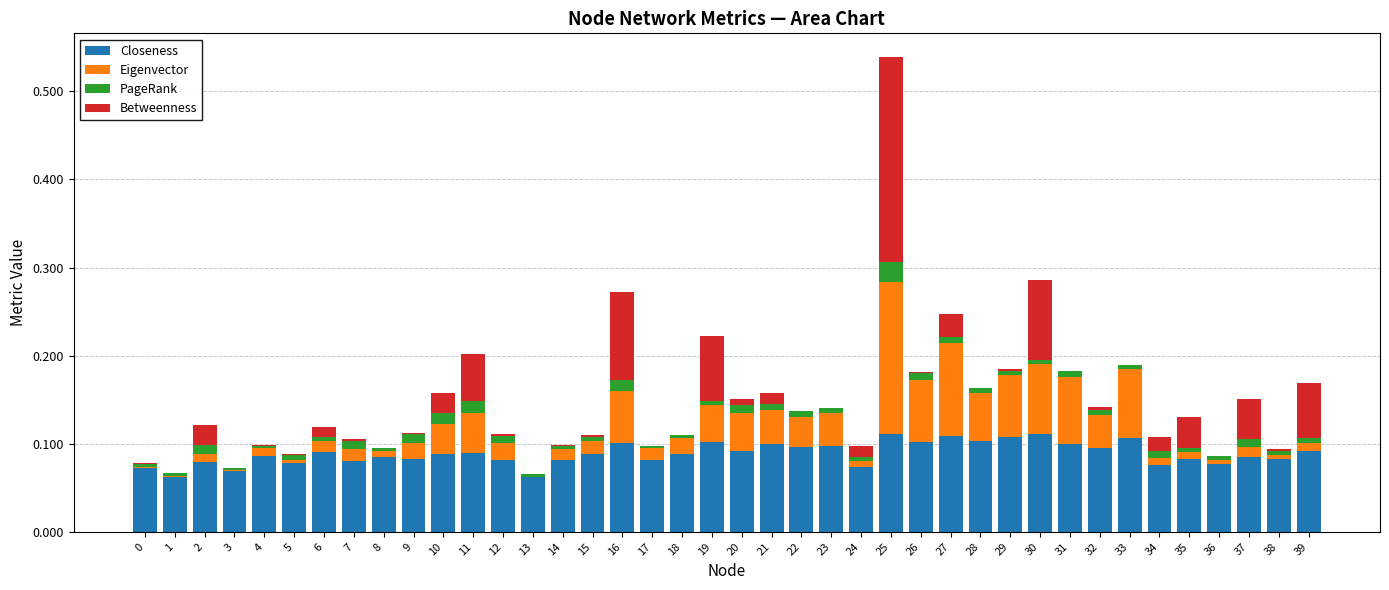

Is it true that Closeness equals 0.1 at 2?

True